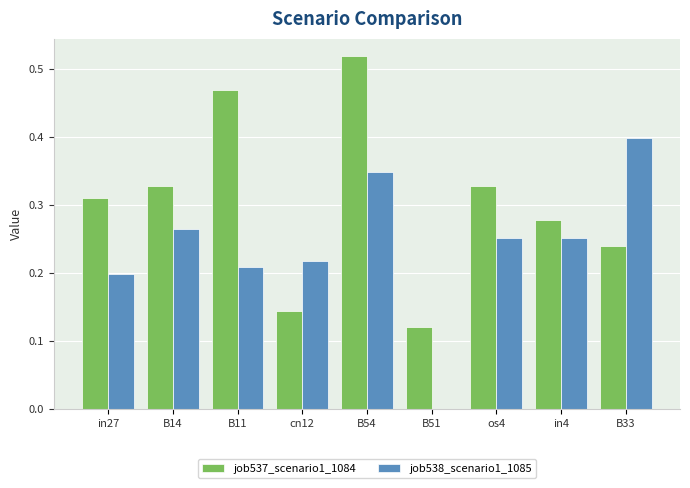

Is the value of job537_scenario1_1084 at B11 greater than the value of job538_scenario1_1085 at in27?

Yes